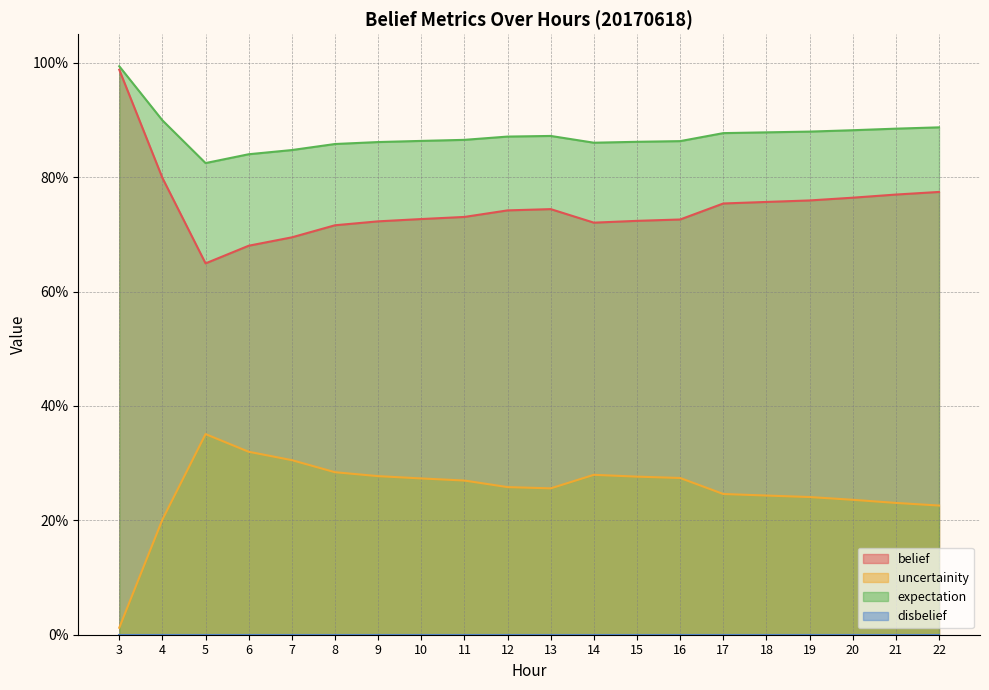

Which series changed the most between 12 and 14?

uncertainity